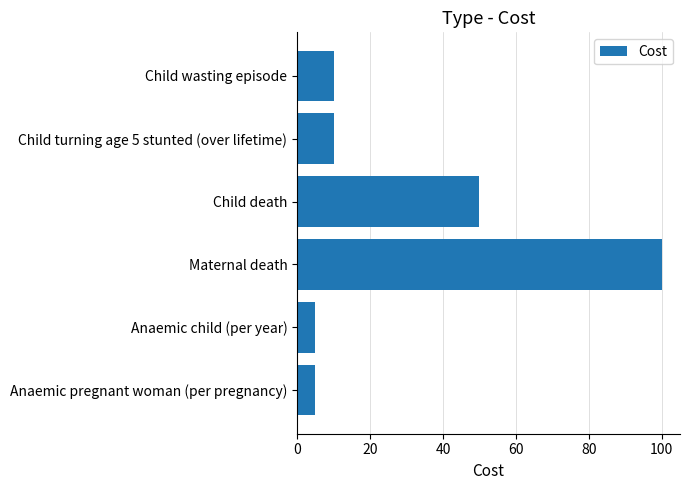

Are the bars horizontal?

Yes